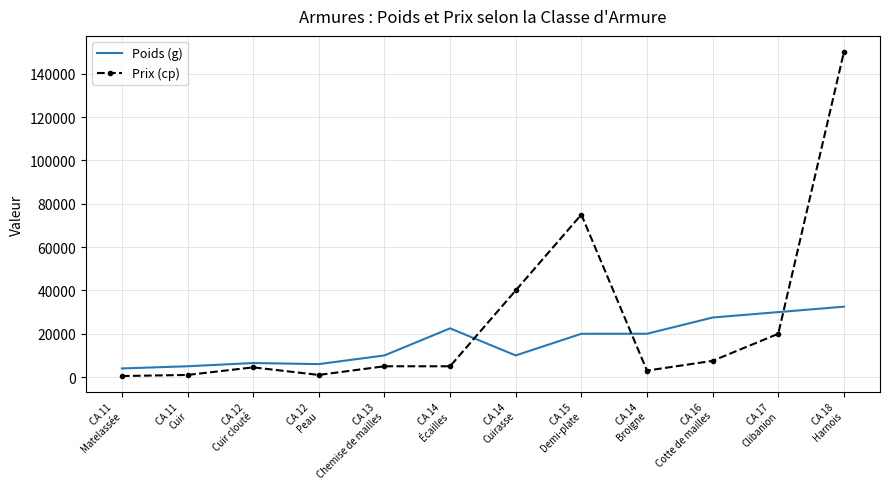

The Prix (cp) series shows 5000 at CA 13
Chemise de mailles. True or false?

True